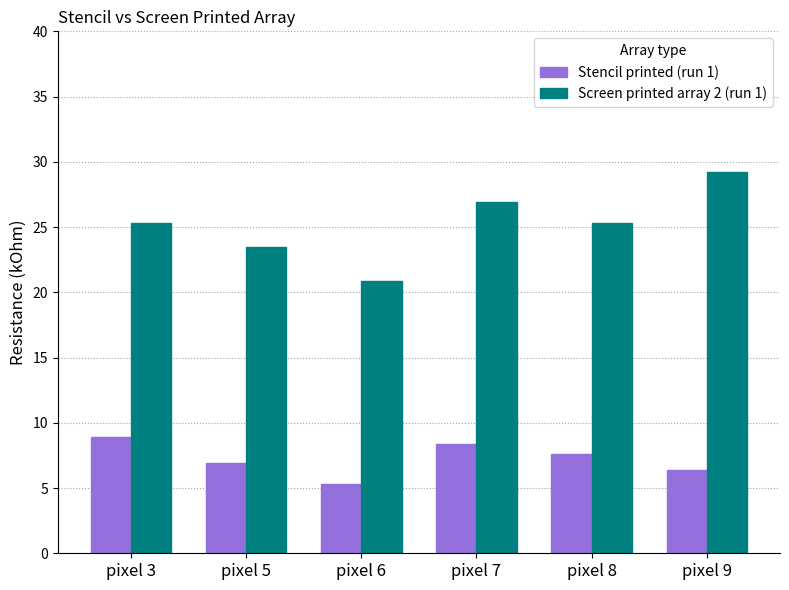

Is it true that Screen printed array 2 (run 1) equals 9.4 at pixel 8?

False